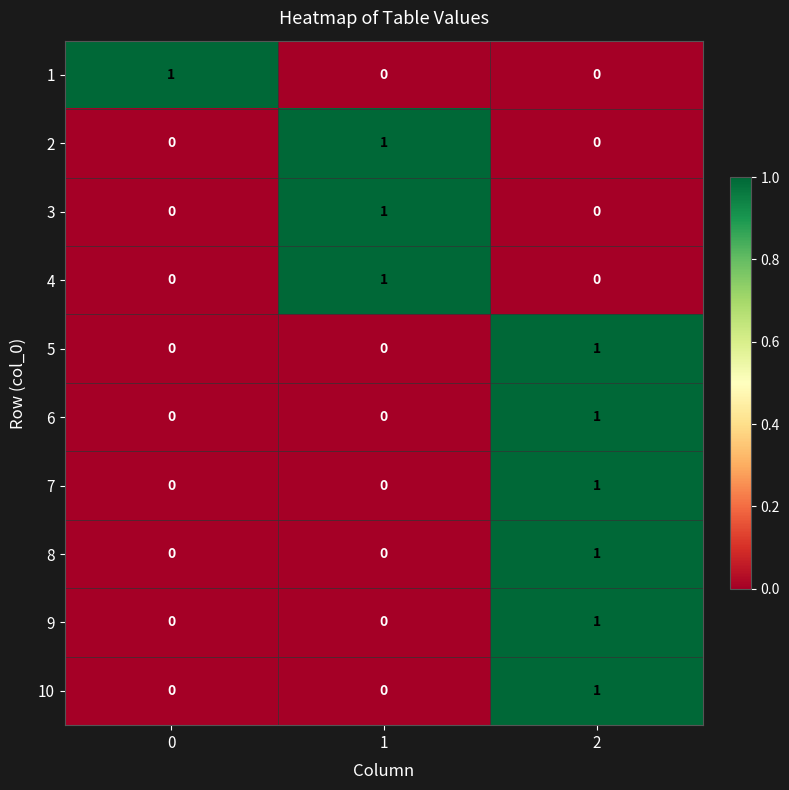

At how many categories does at least one series exceed 0?

3